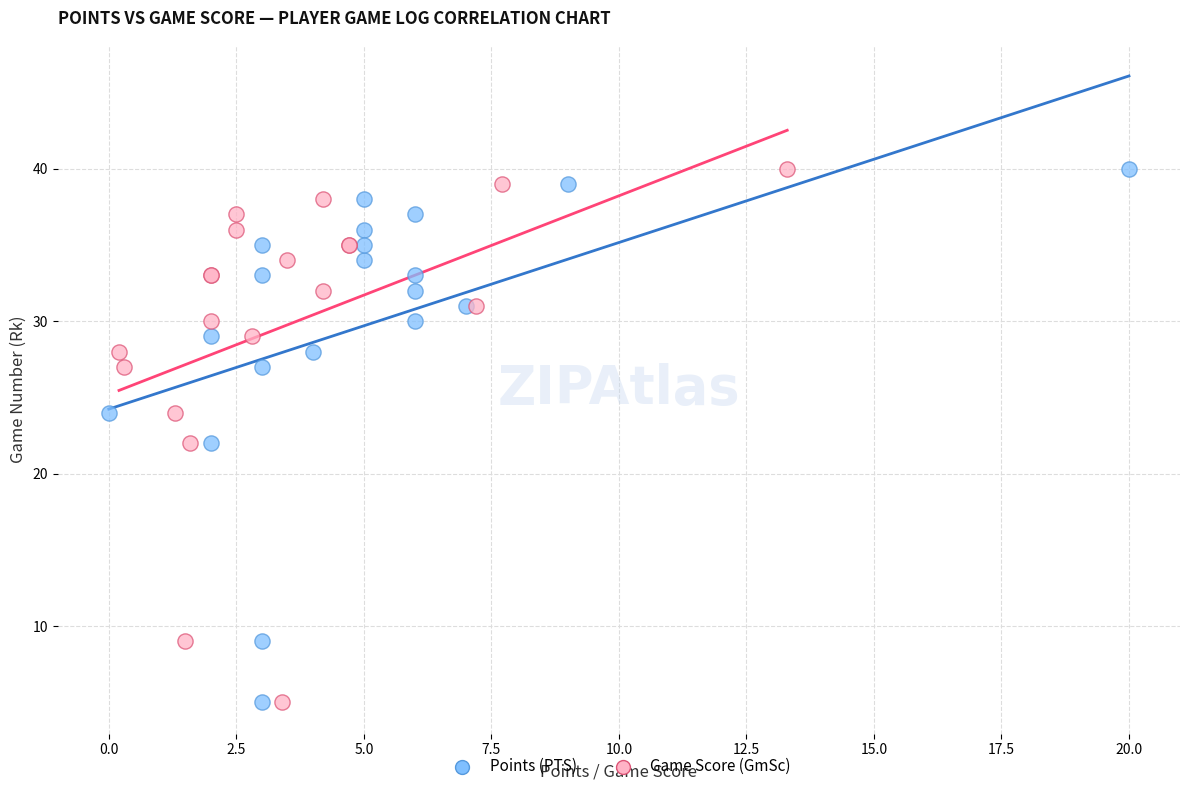

What are all the series names shown in the legend?

Points (PTS), Game Score (GmSc)